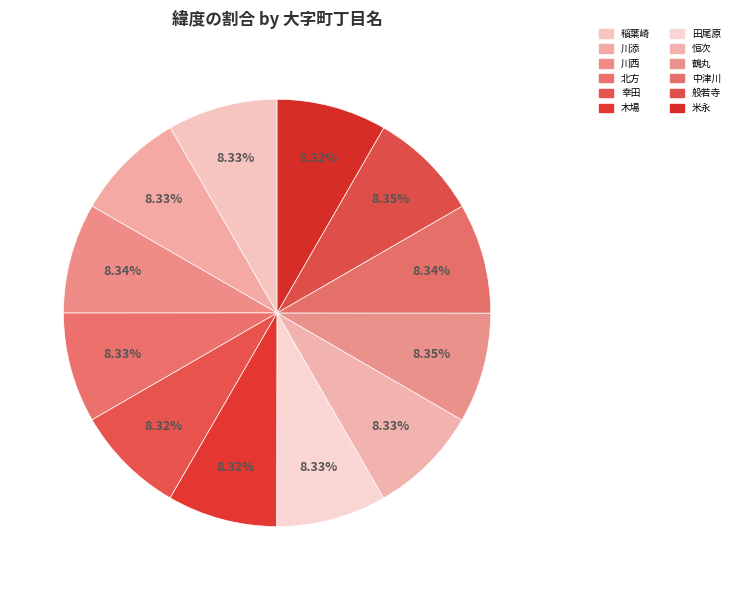

Between 田尾原 and 稲葉崎, which is larger?

稲葉崎